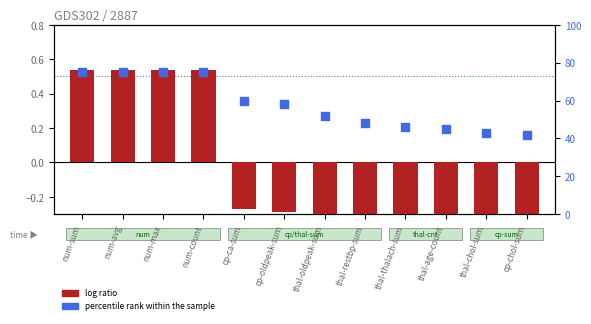

Which series has the largest total across all categories?

percentile rank within the sample